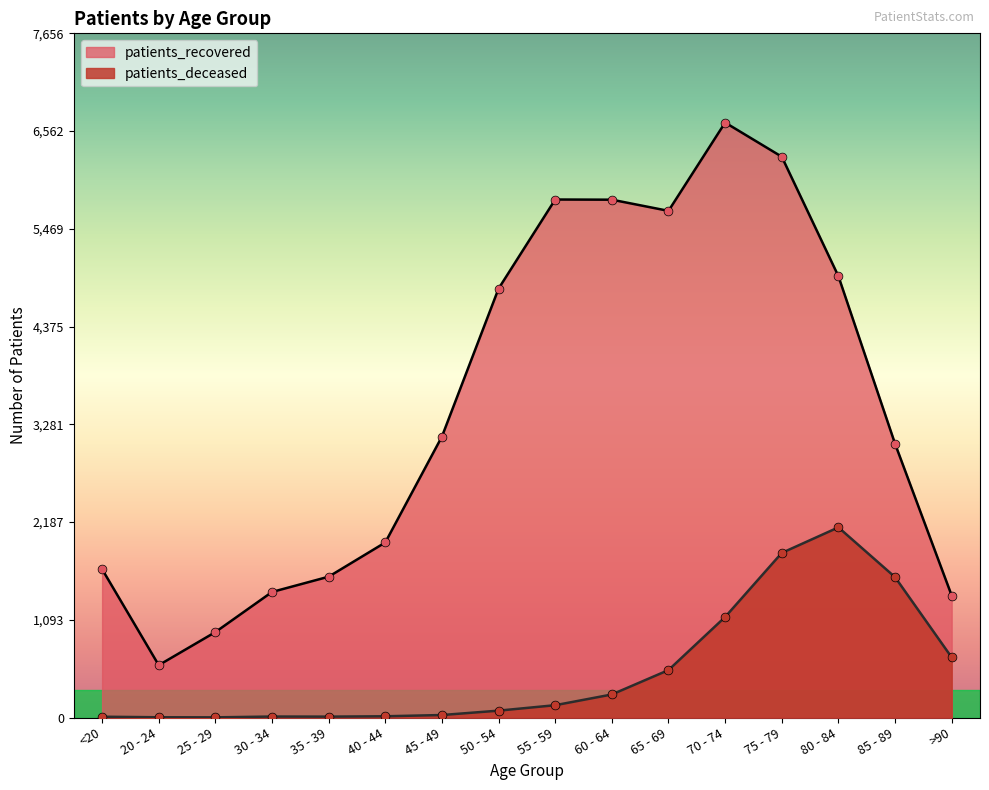

Is the value of patients_recovered at 75 - 79 greater than the value of patients_deceased at 30 - 34?

Yes